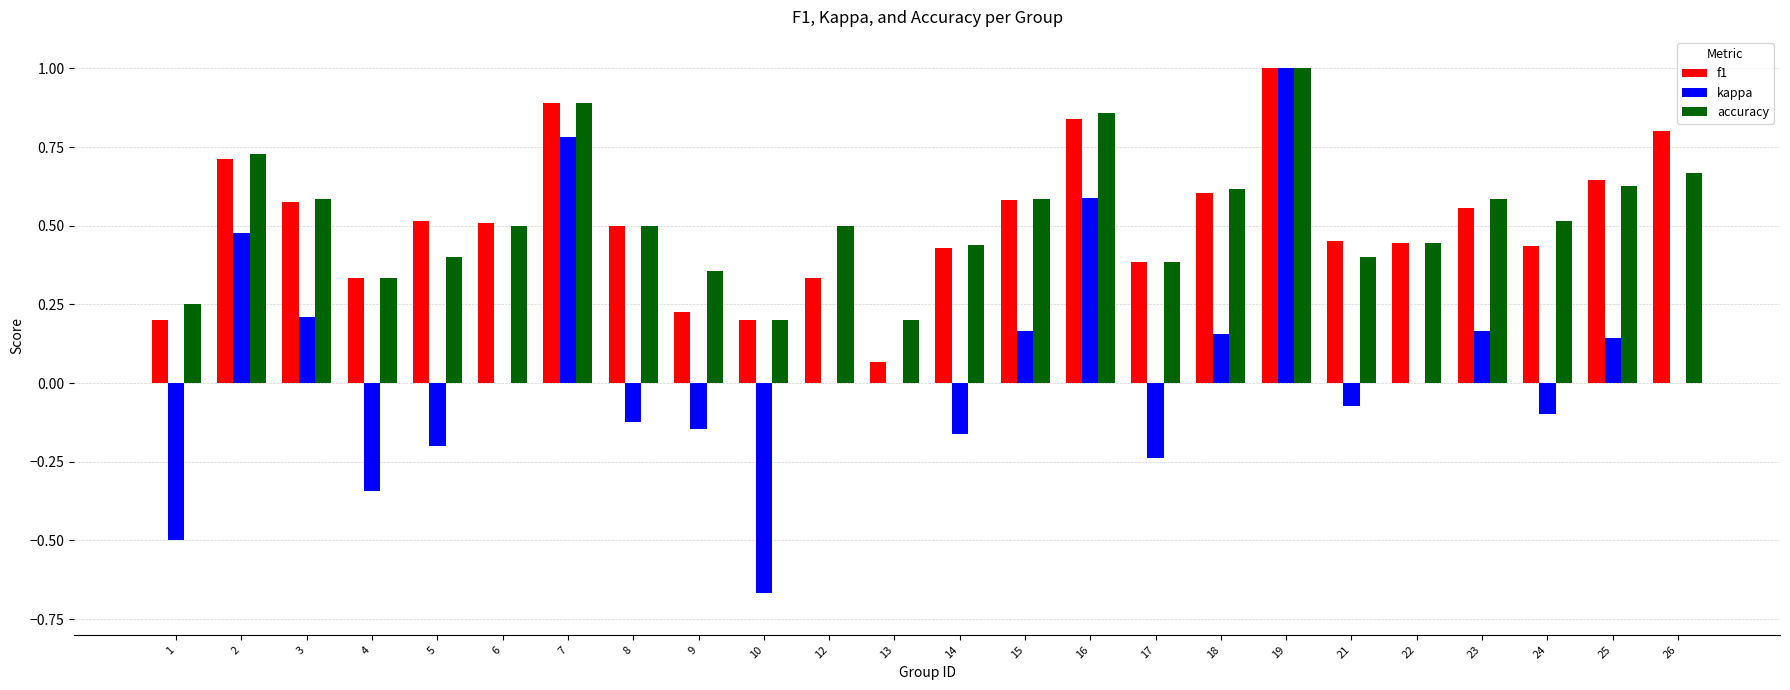

Is the value of kappa at 21 greater than the value of accuracy at 10?

No